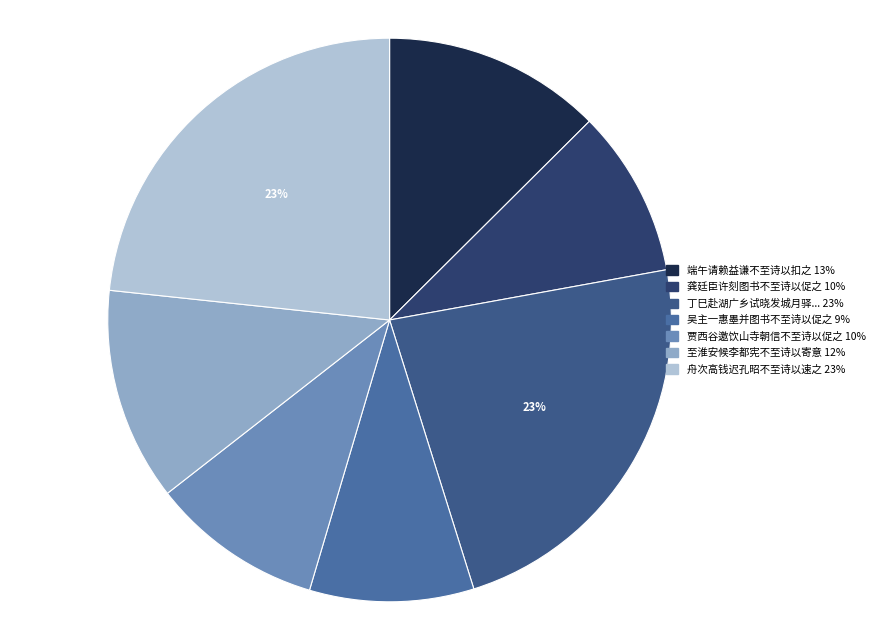

Is there a majority slice in this chart?

No